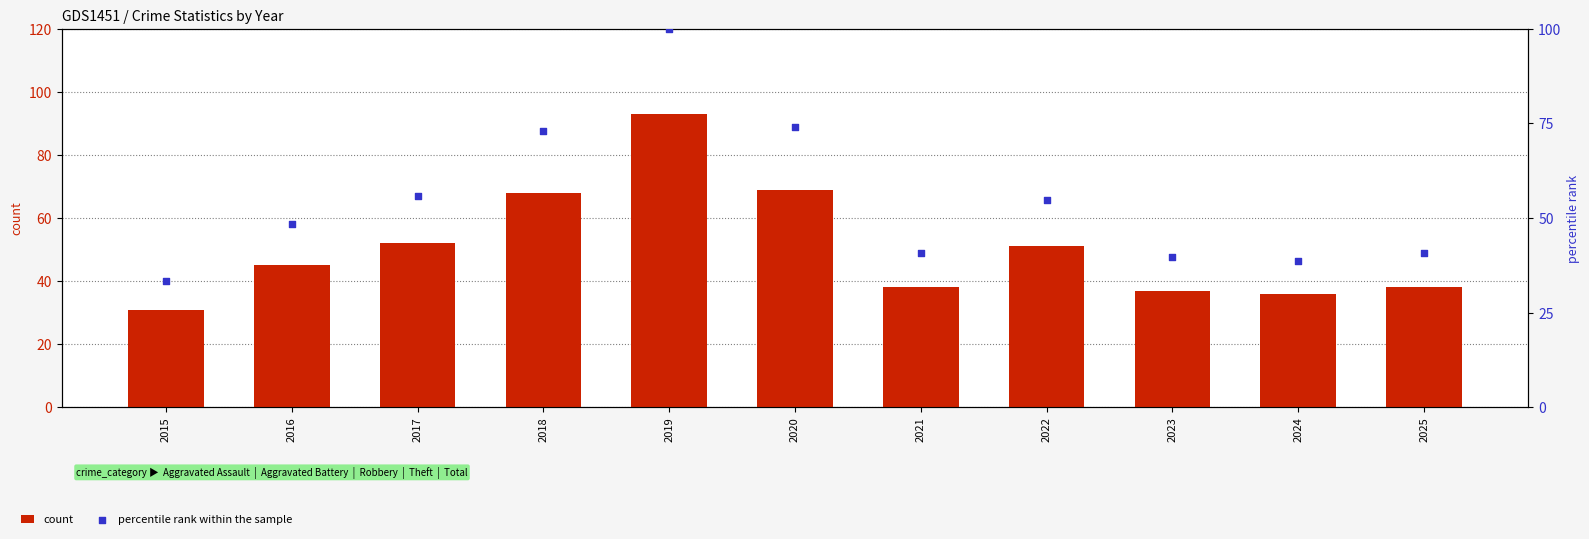

Is the value of count at 2017 greater than the value of percentile rank within the sample at 2017?

No